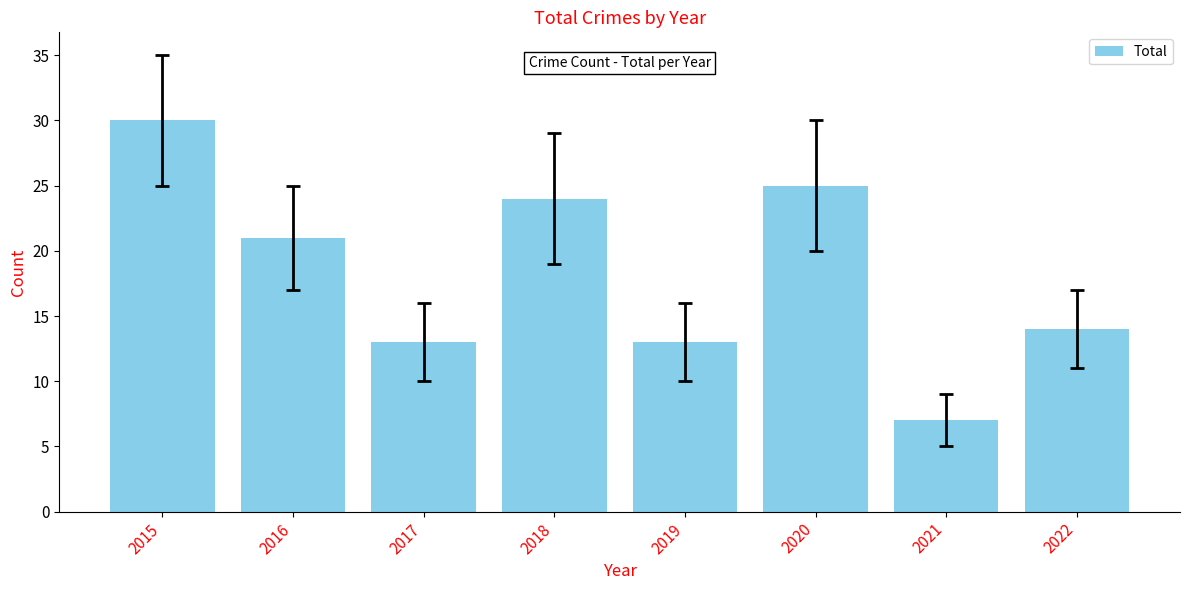

What is the minimum value shown in the chart?

7